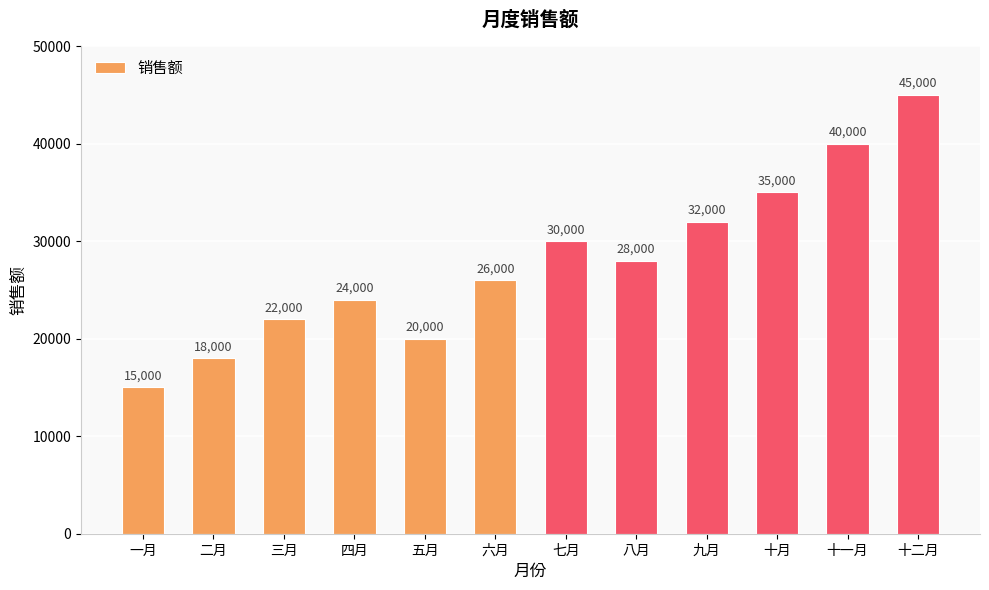

Which label corresponds to the largest value in the chart?

十二月